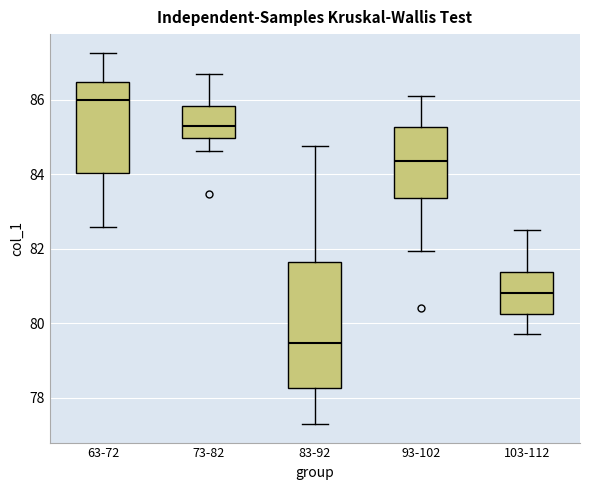

Reading left to right, read every box against the y-axis: the position of its median line, the range the box covers, and the ends of its whiskers. The values are not printed on the chart, so give them approximately, as read against the axis.

63-72: median 86.0, box 84.0 to 86.4, whiskers 82.6 to 87.2
73-82: median 85.2, box 85.0 to 85.8, whiskers 84.6 to 86.8
83-92: median 79.4, box 78.2 to 81.6, whiskers 77.2 to 84.8
93-102: median 84.4, box 83.4 to 85.2, whiskers 82.0 to 86.2
103-112: median 80.8, box 80.2 to 81.4, whiskers 79.8 to 82.6